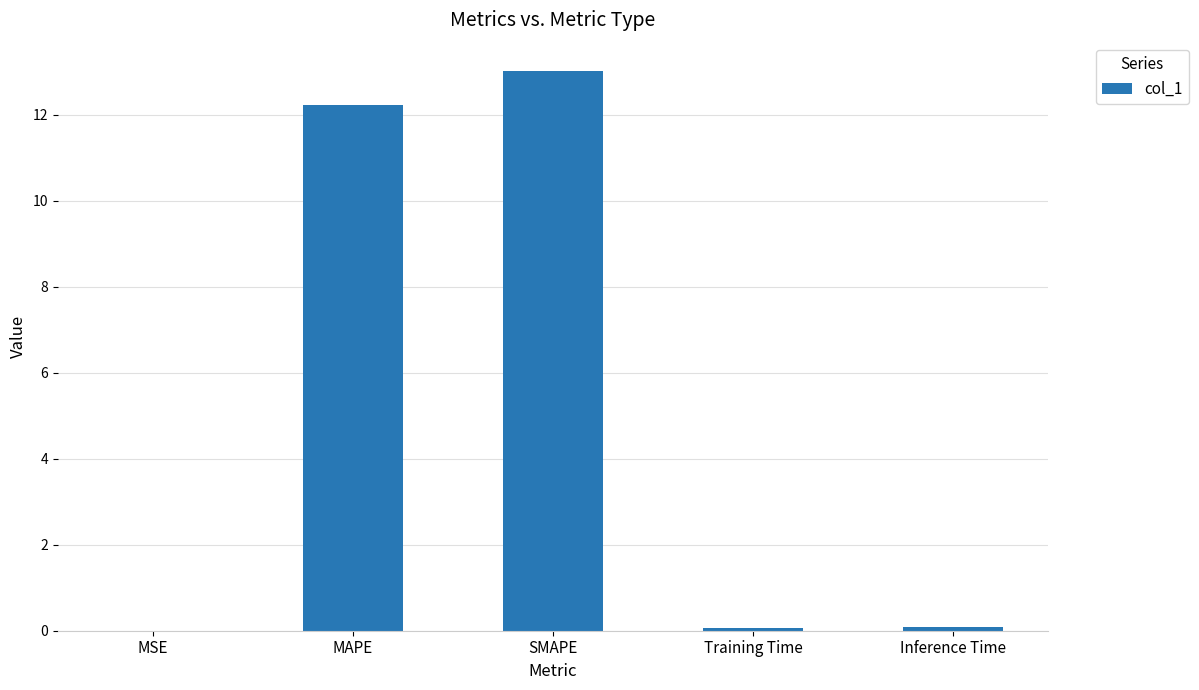

True or false: the data shows 0.1 at Inference Time.

True